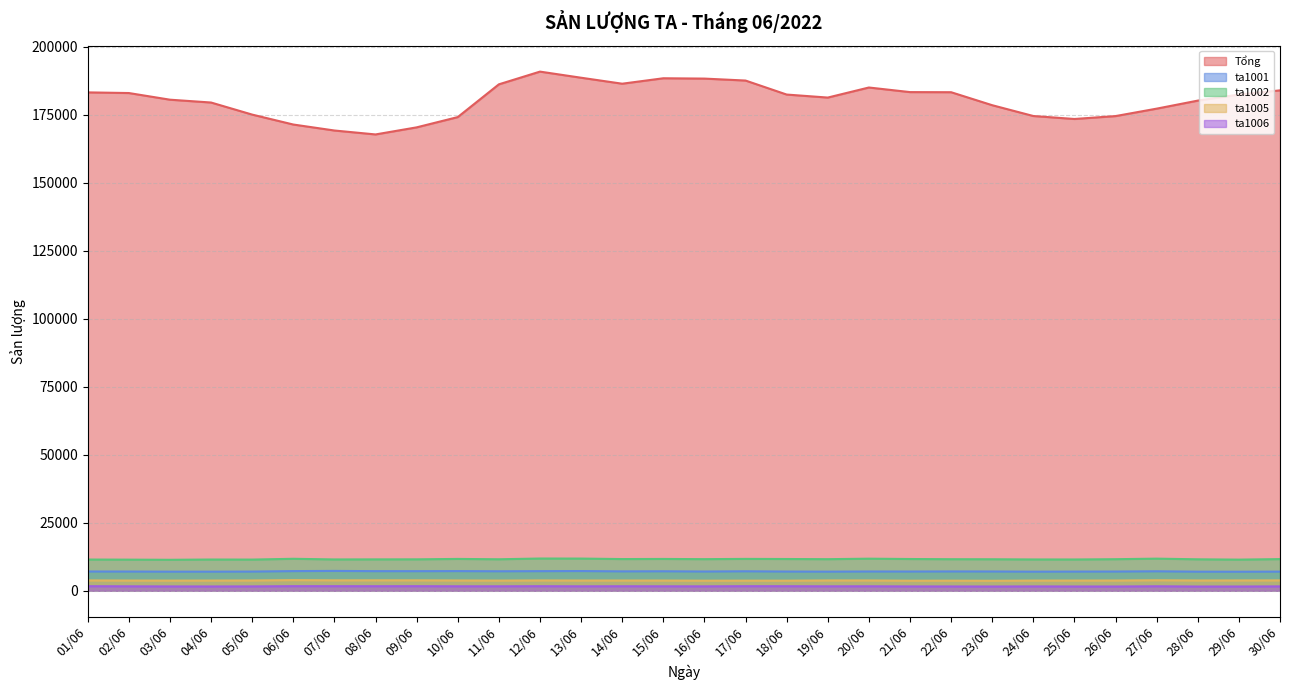

The value of Tổng at 25/06 is 173471.3. True or false?

True